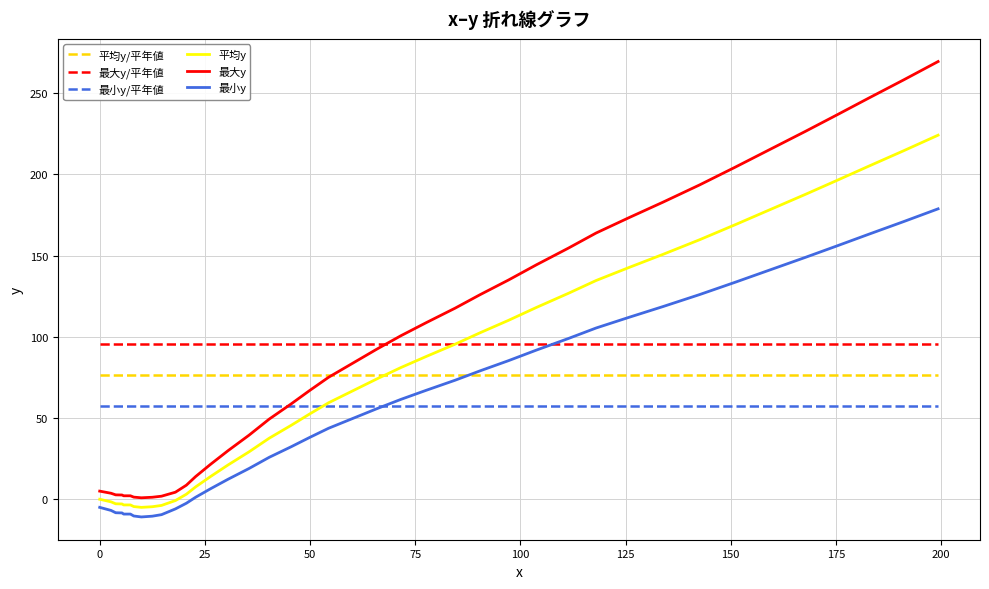

What is the minimum value shown in the chart?

-10.9